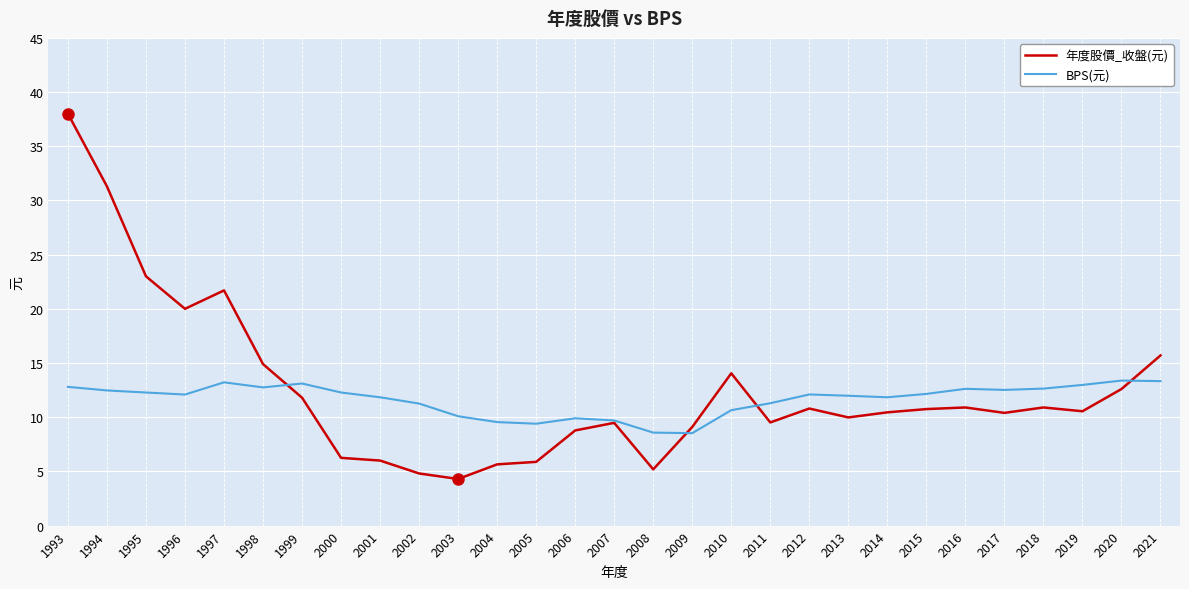

What is the minimum value shown in the chart?

4.3